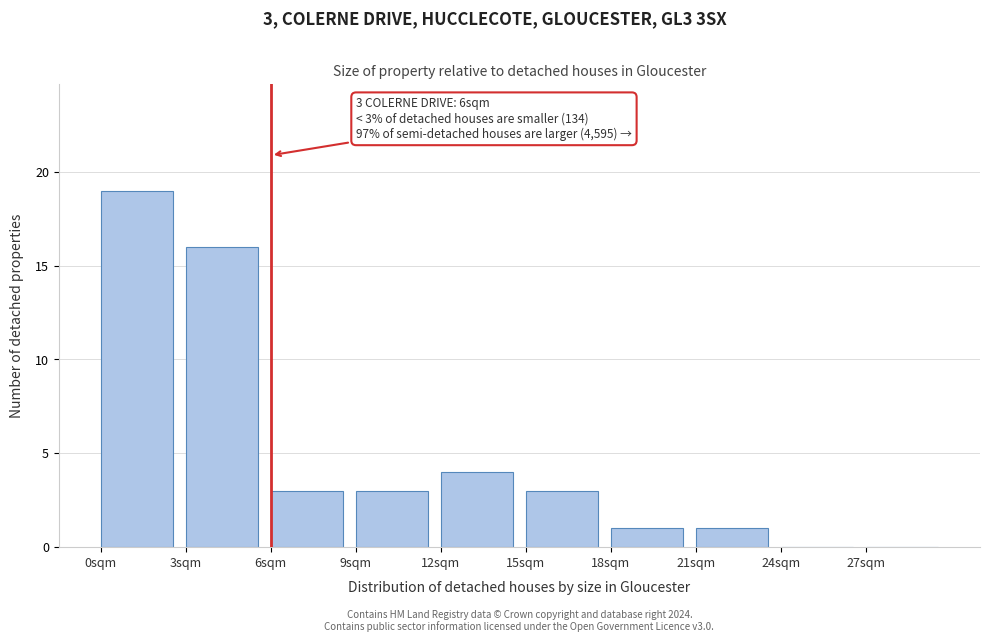

Over which range of the x-axis is the bar tallest?

0 to 3